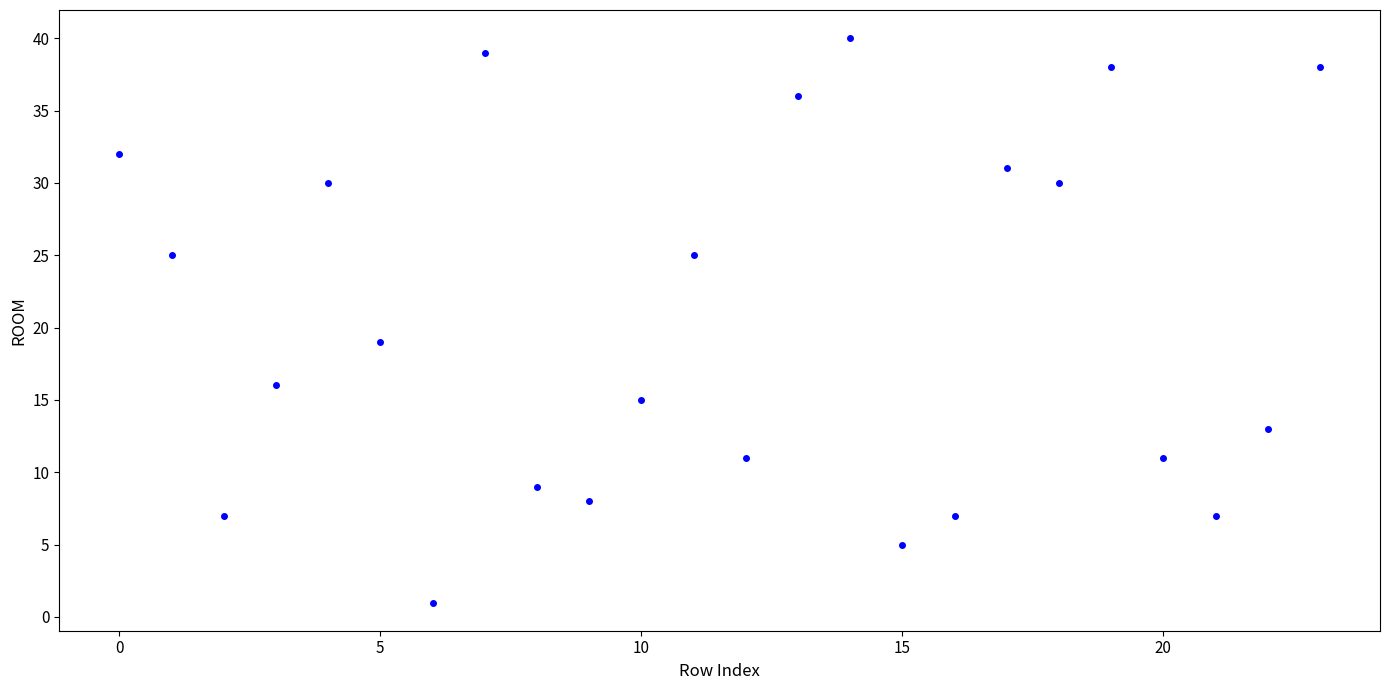

What Y value in the scatter plot is closest to 20?

19